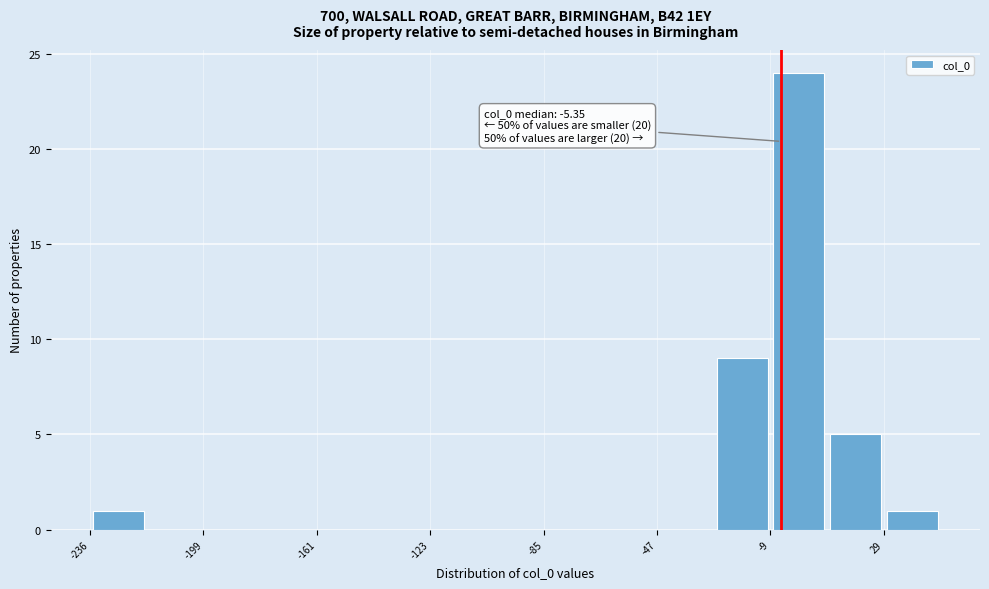

Around what value on the x-axis is the tallest bar? Give the approximate position of its centre, as read against the axis.

0